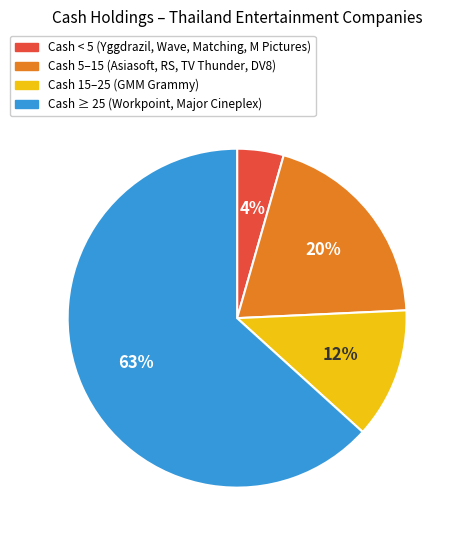

To the nearest percent, what is the average slice percentage?

25%